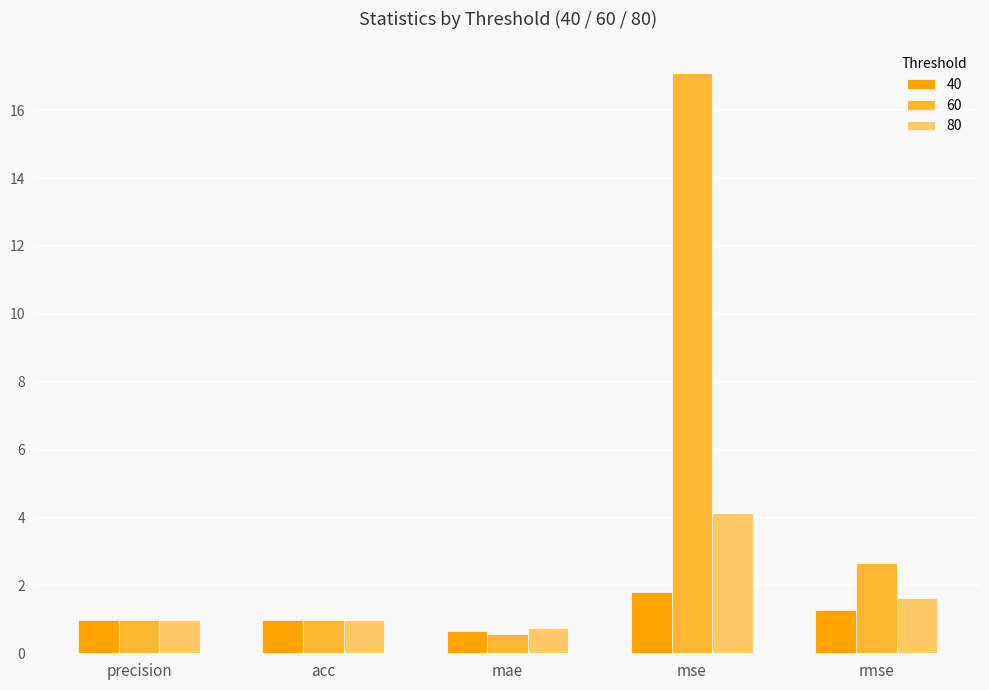

Are the bars horizontal?

No